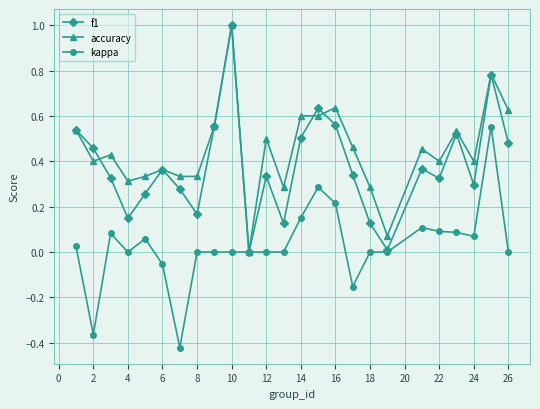

What is the maximum value shown in the chart?

1.0